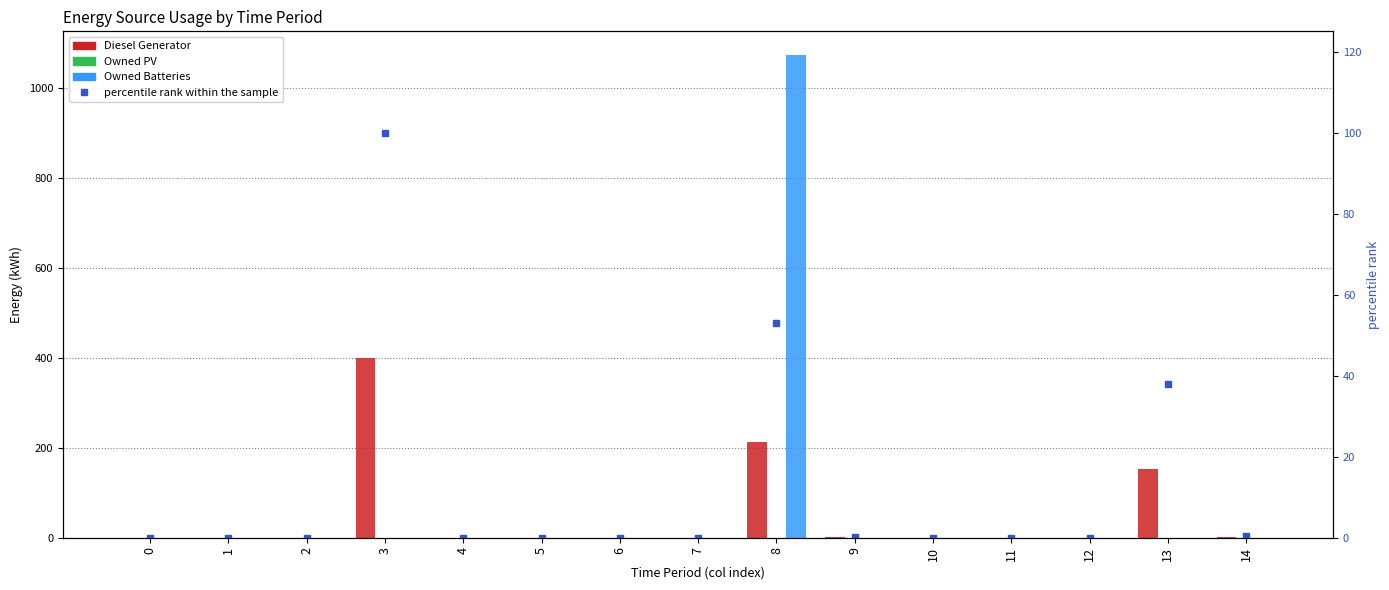

Rank the series by their average value, from highest to lowest.

Owned Batteries, Diesel Generator, percentile rank within the sample, Owned PV